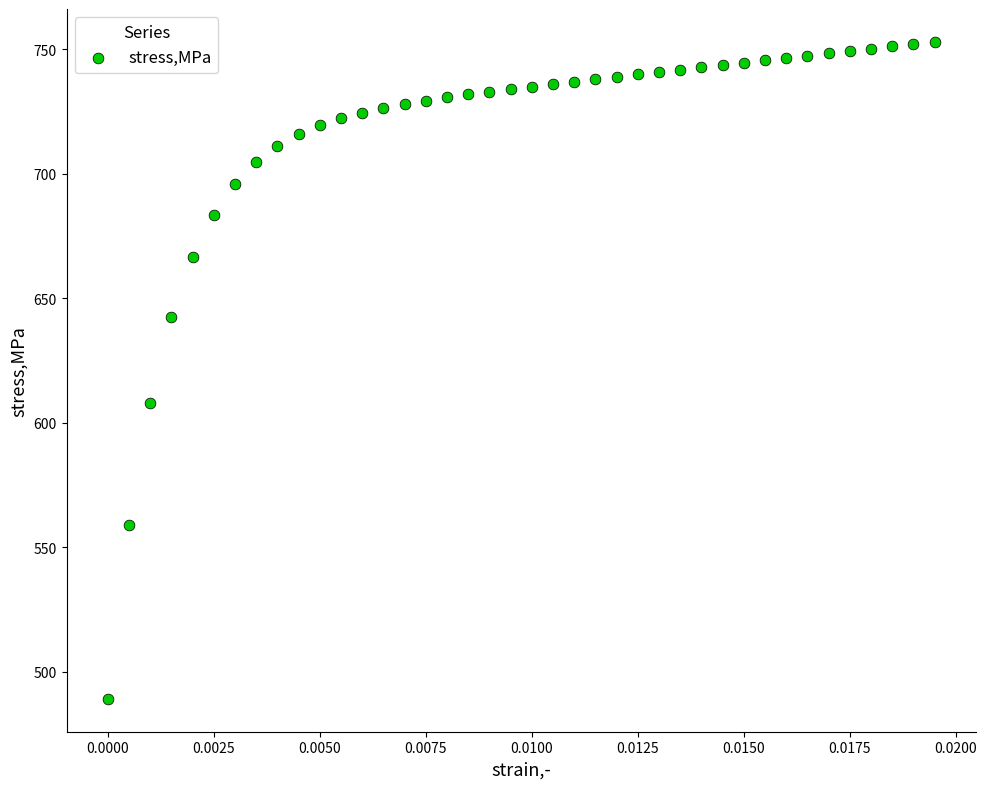

What is the range of Y values (max minus min)?

263.9